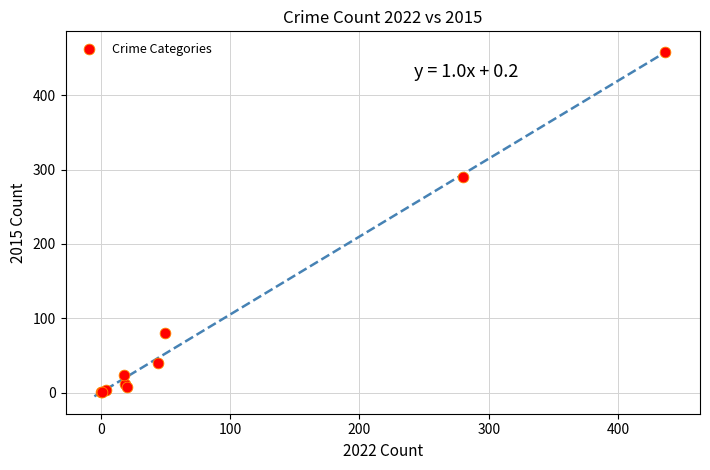

What Y value in the scatter plot is closest to 229?

290